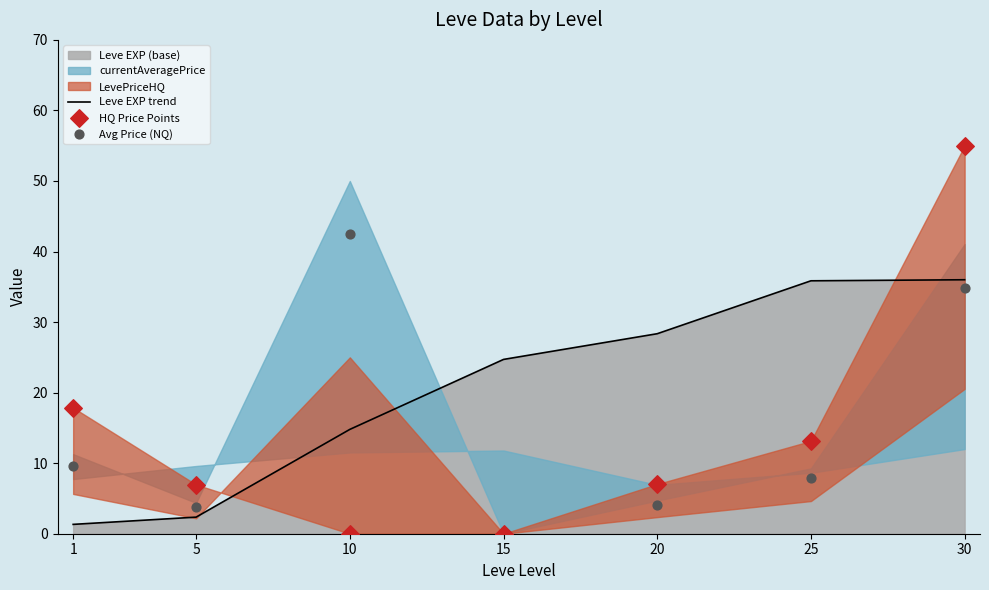

Which series contains the lowest Y value?

HQ Price Points